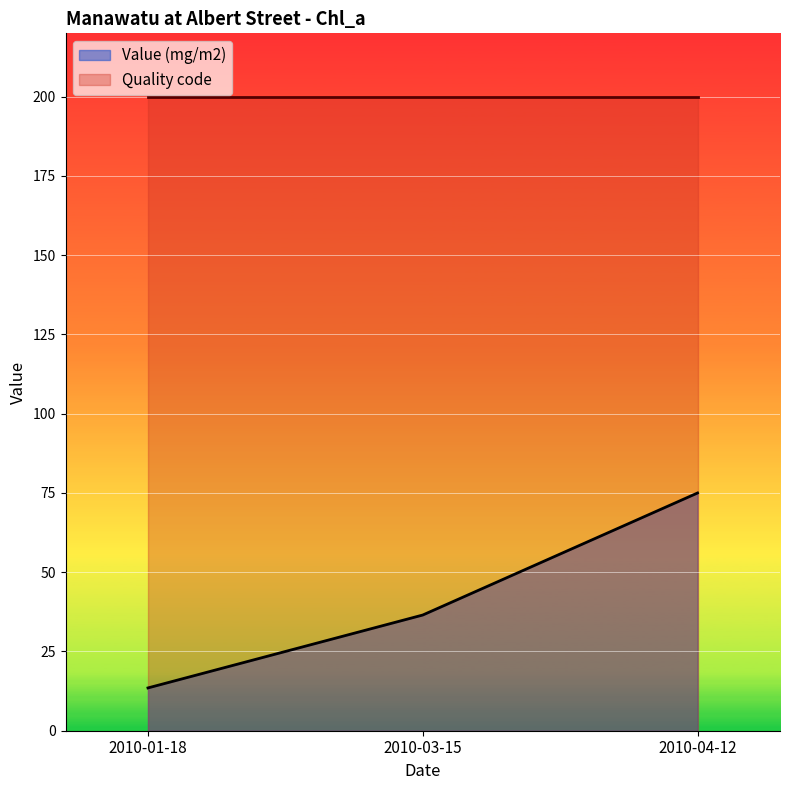

Which has a higher value, 2010-04-12 or 2010-03-15?

2010-04-12